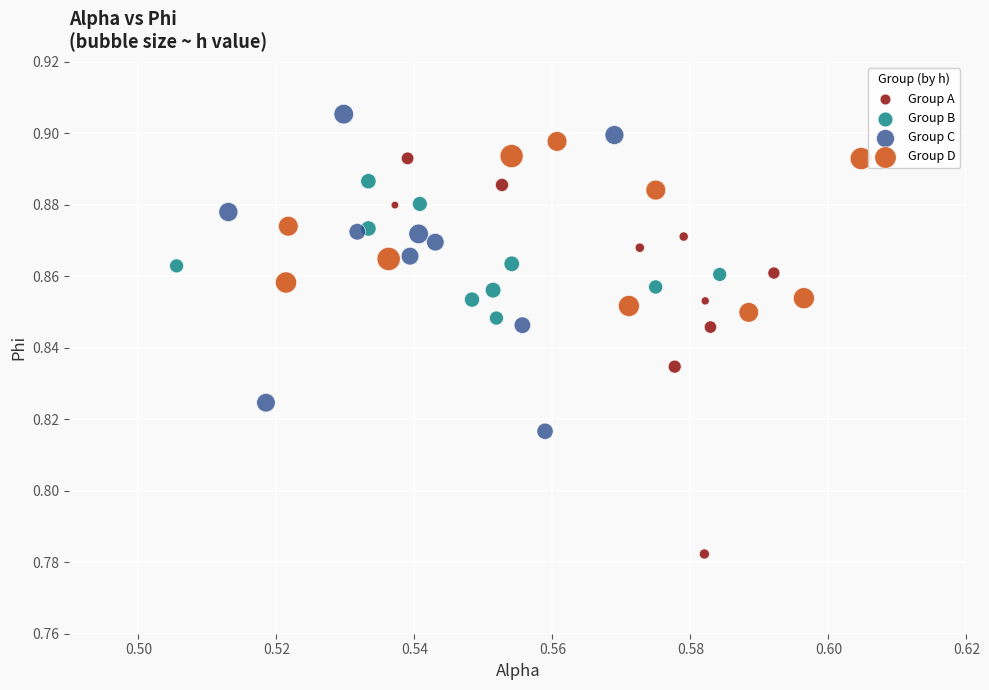

Which series contains the lowest Y value?

Group A